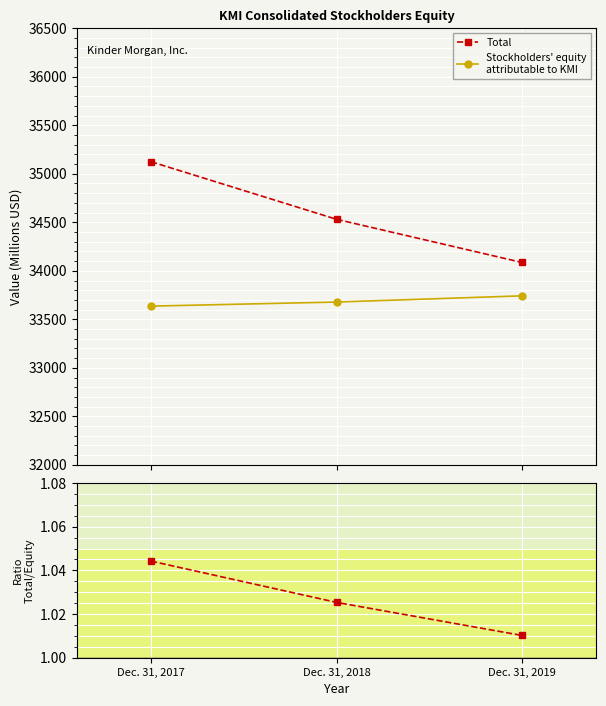

The Ratio Total / Equity series shows 0.7 at Dec. 31, 2017. True or false?

False